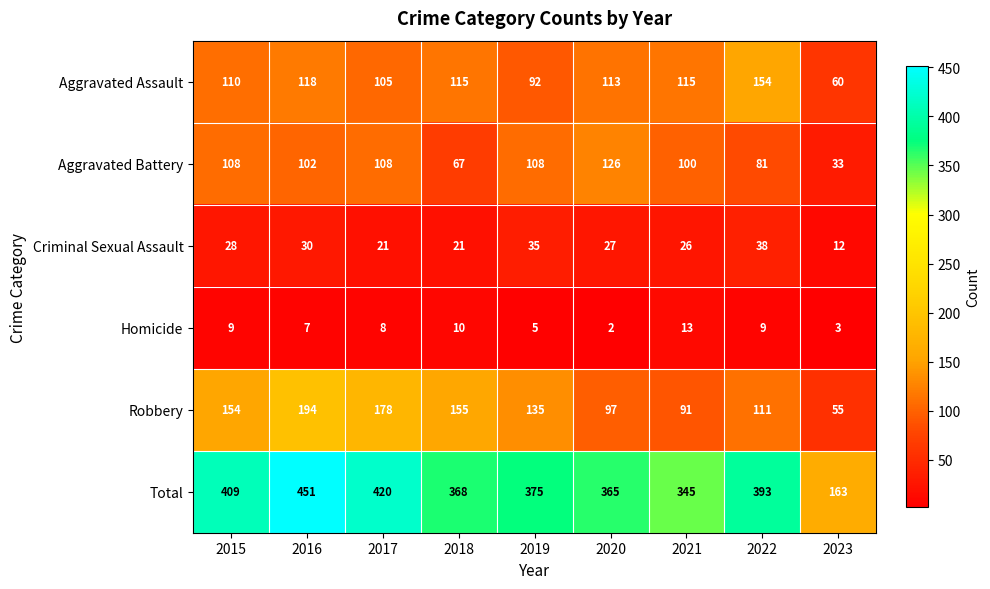

What is the minimum value shown in the chart?

2